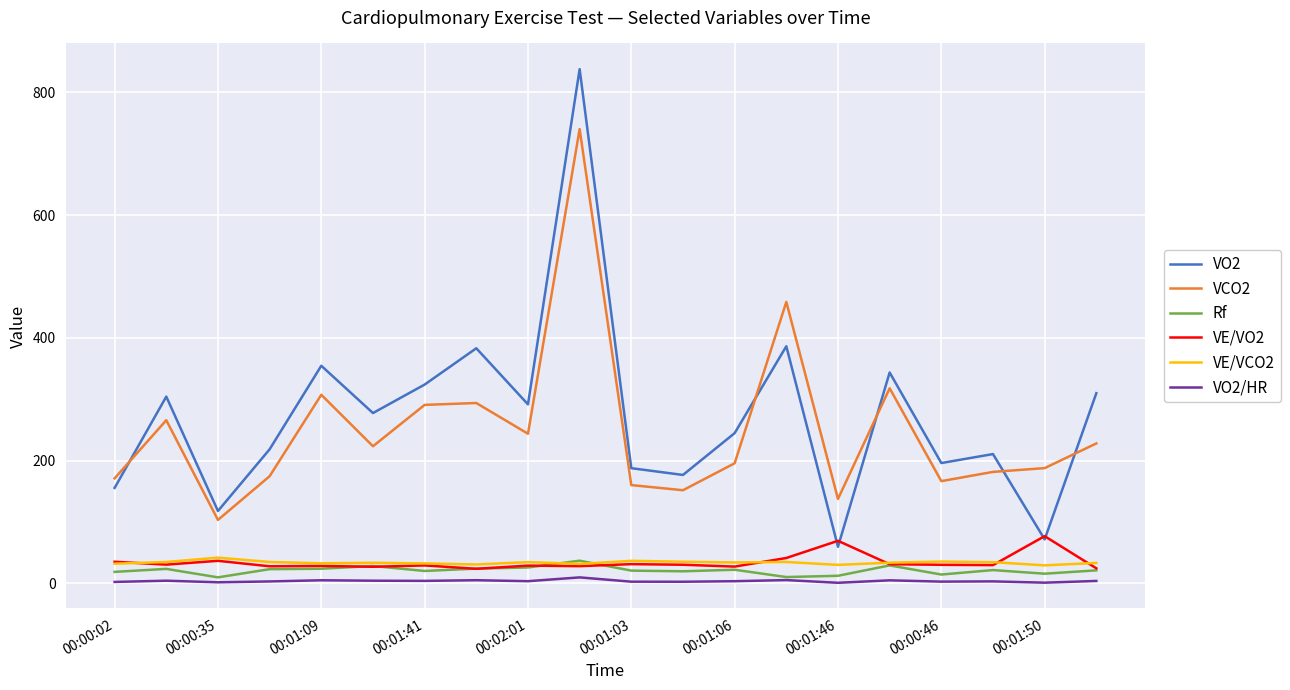

Which series has the widest spread of values?

VO2